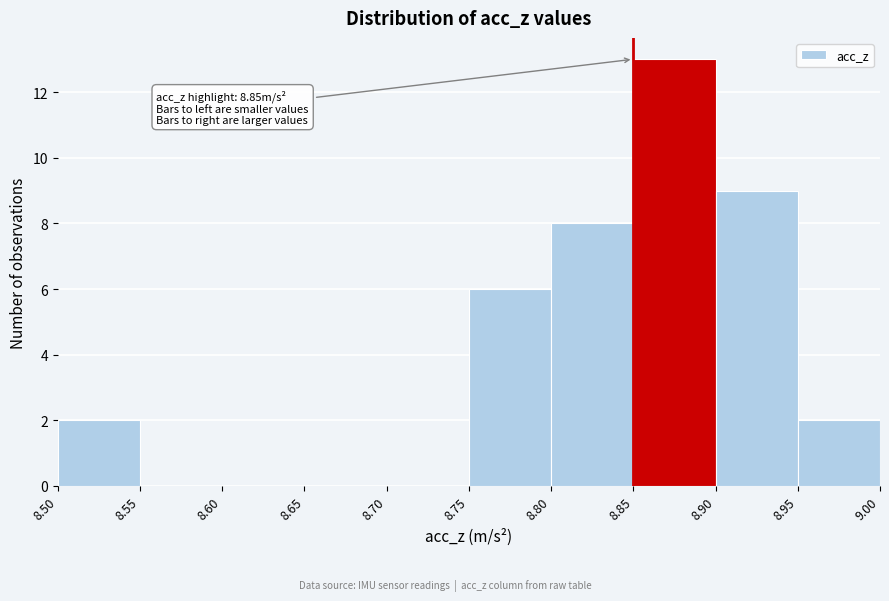

Over which range of the x-axis is the bar tallest?

8.85 to 8.90